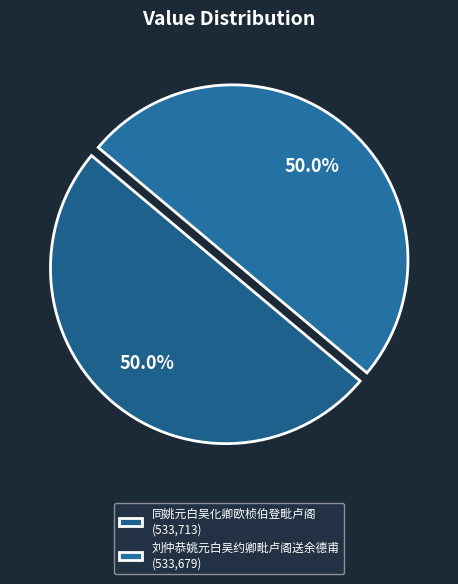

Does 同姚元白吴化卿欧桢伯登毗卢阁 account for over 50% of the chart?

Yes